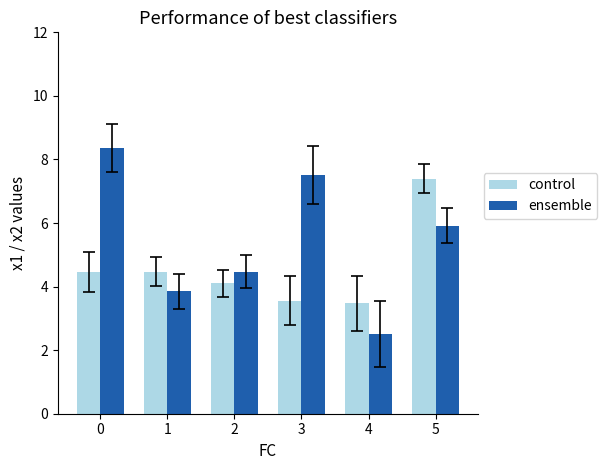

At how many categories does at least one series exceed 6?

3